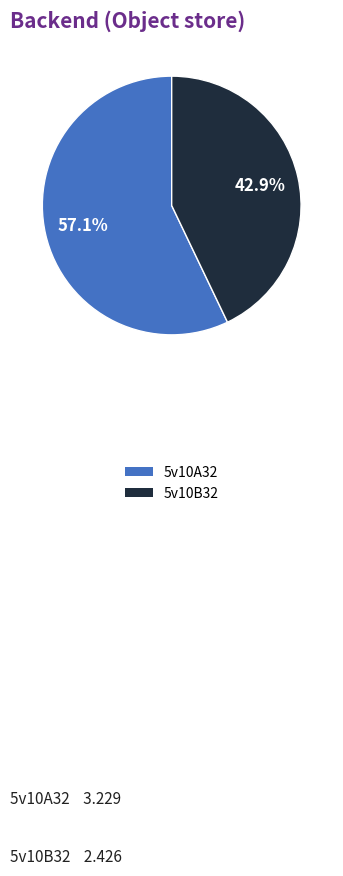

Does any single category account for the majority?

Yes